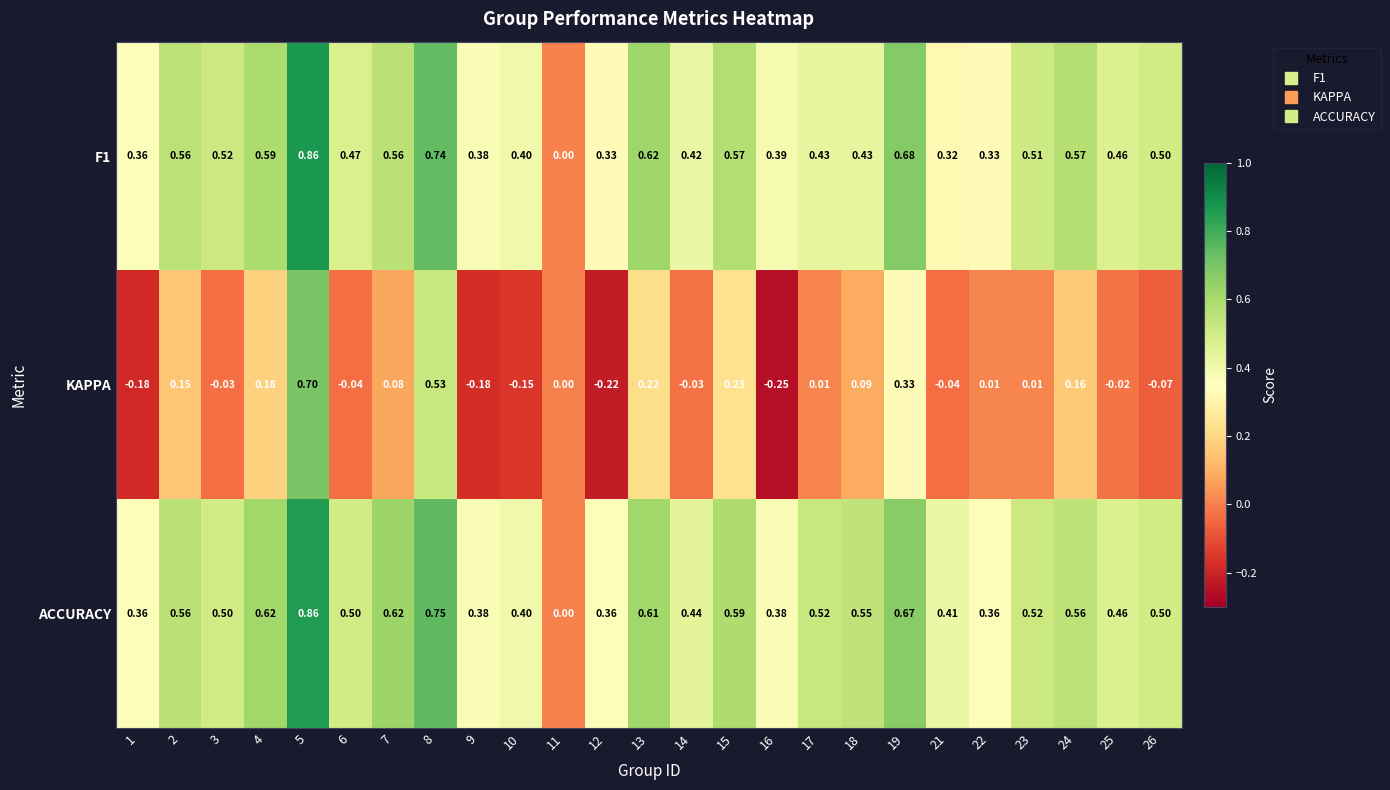

At which category is the sum across all series the highest?

5